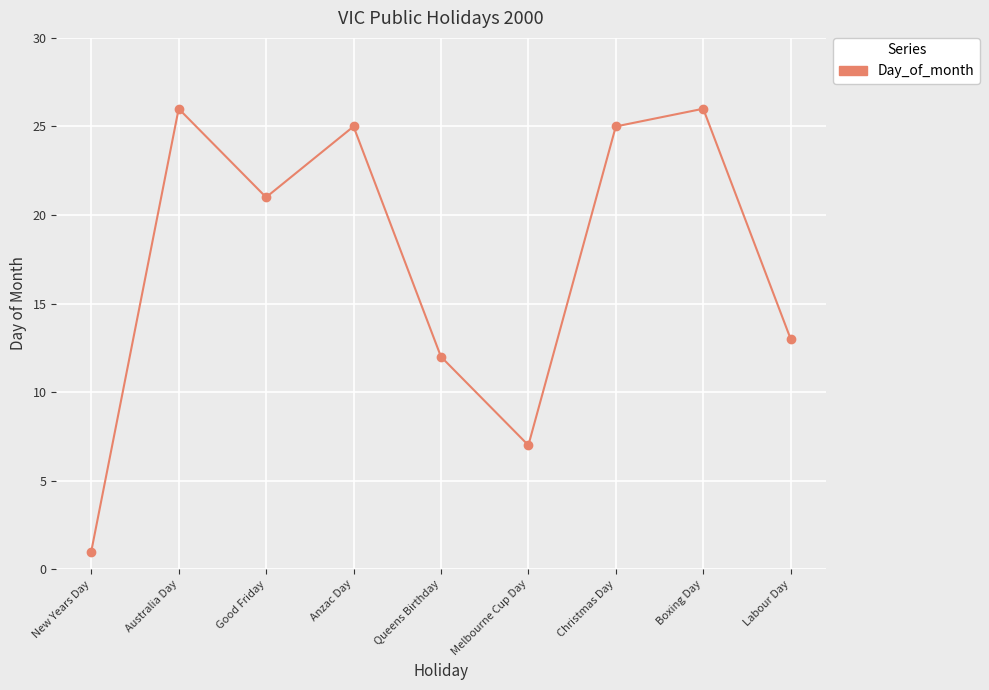

The chart shows a value of 25 at Anzac Day. True or false?

True